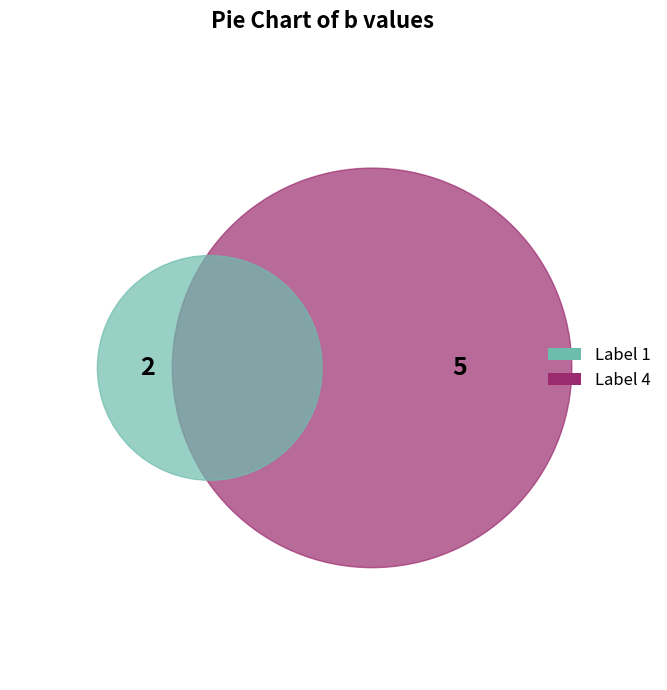

What is the largest slice in the pie chart?

4